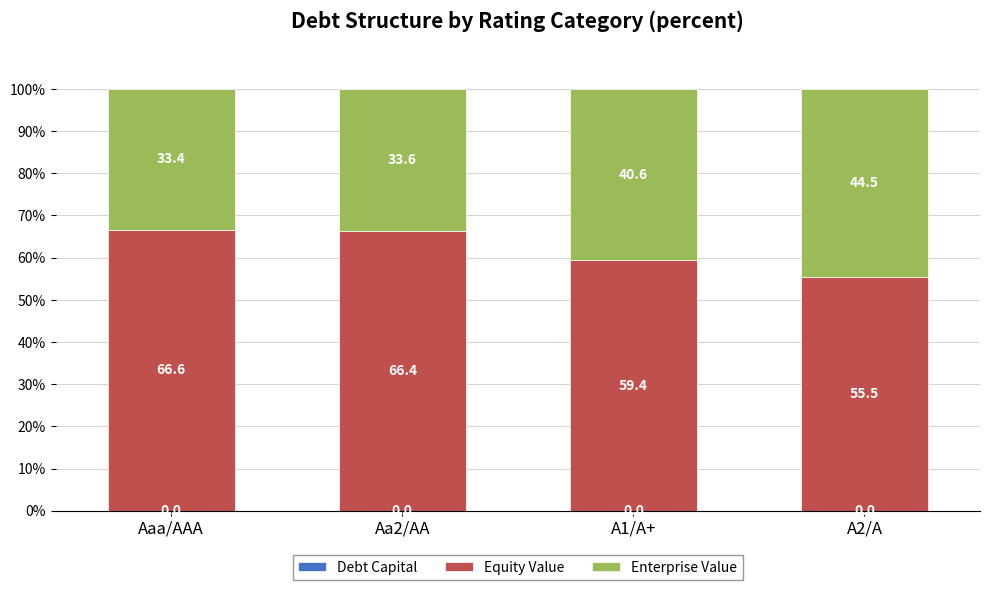

What is the total value across all series at Aaa/AAA?

100.0